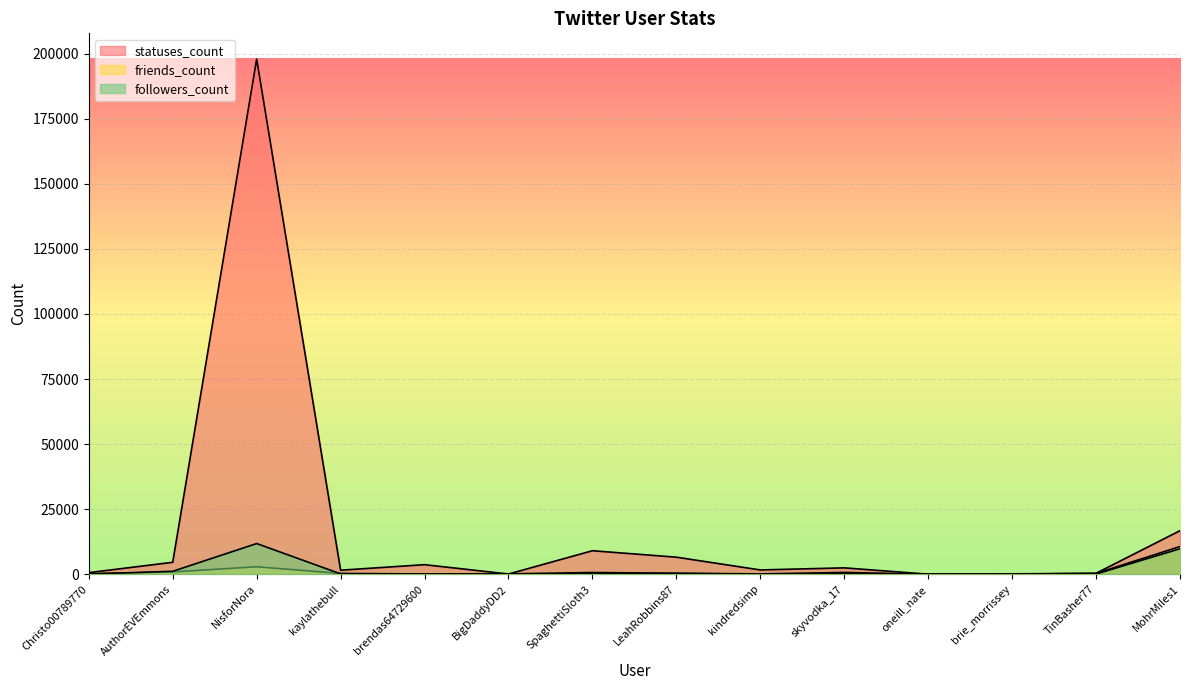

What is the sum of the followers_count values at Christo00789770 and oneill_nate?

47